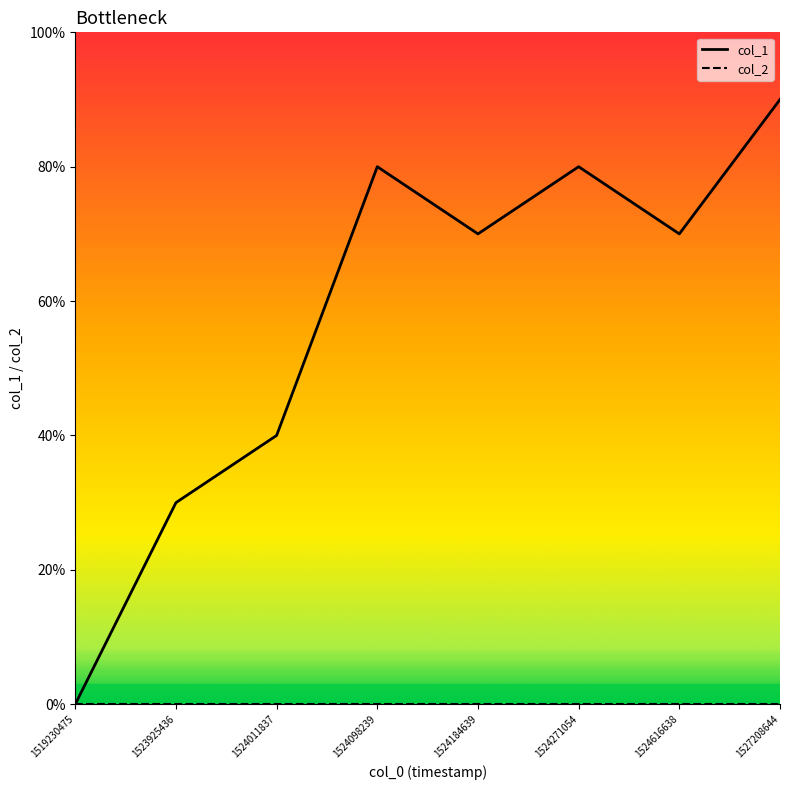

Which series changed the most between 1524011837 and 1524271054?

col_1